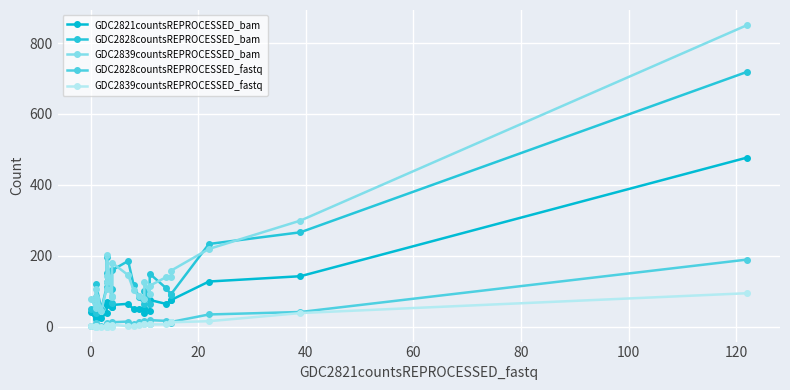

What is the label of the 25th point from the right?

20